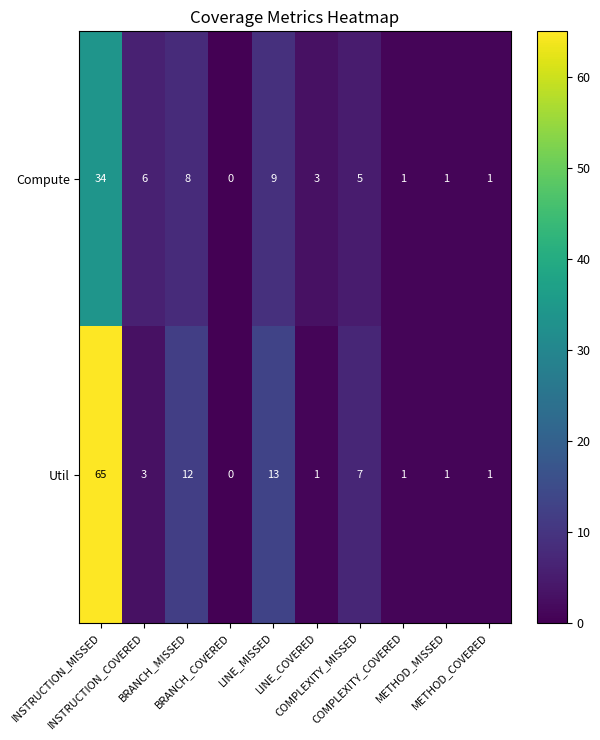

How many data points in Compute are less than 5?

5